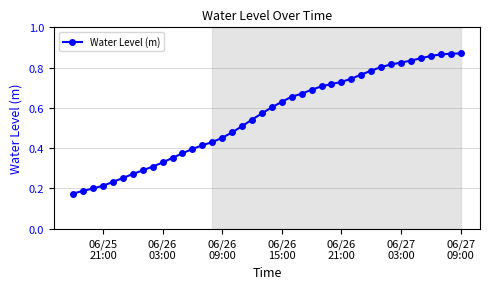

What is the sum of all values?

22.3